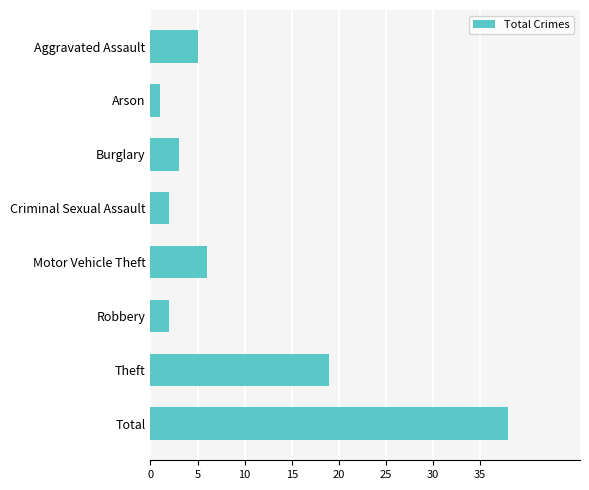

At which category does the chart reach its minimum across all series?

Arson